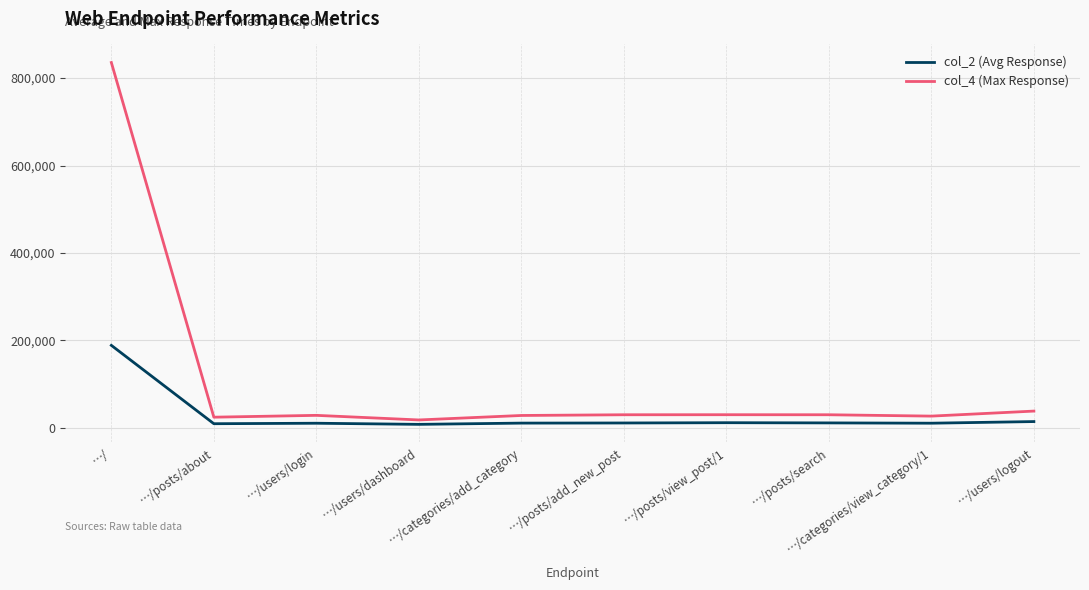

Where does the col_2 (Avg Response) series first go above 11251?

…/